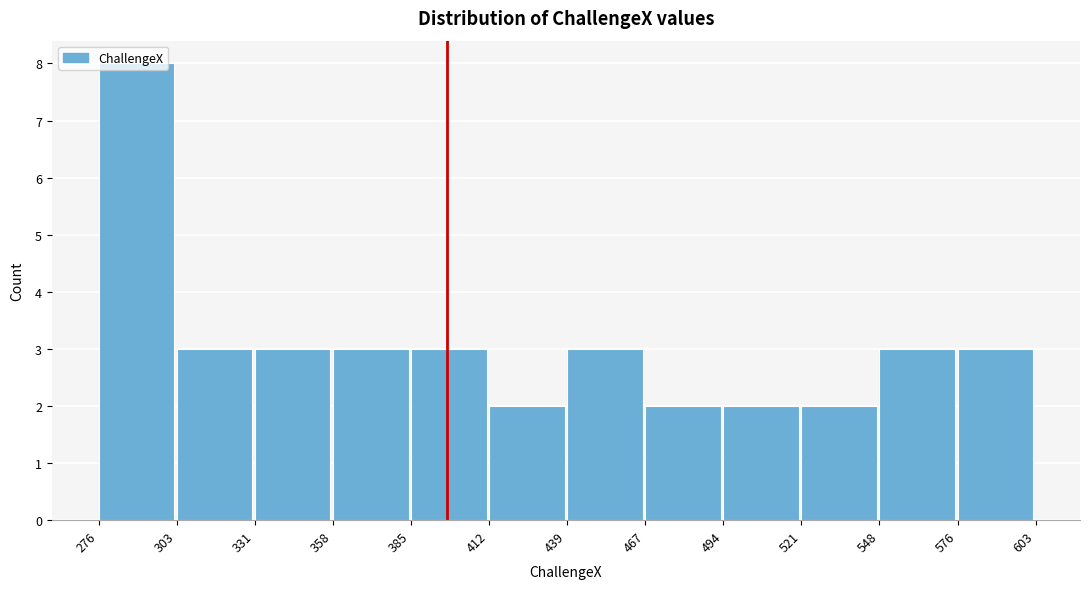

Reading left to right, list every bar in this chart as the range it spans on the x-axis followed by its height. The values are not printed on the chart, so give them approximately, as read against the axis.

276 to 303: 8
303 to 331: 3
331 to 358: 3
358 to 385: 3
385 to 412: 3
412 to 439: 2
439 to 467: 3
467 to 494: 2
494 to 521: 2
521 to 548: 2
548 to 576: 3
576 to 603: 3